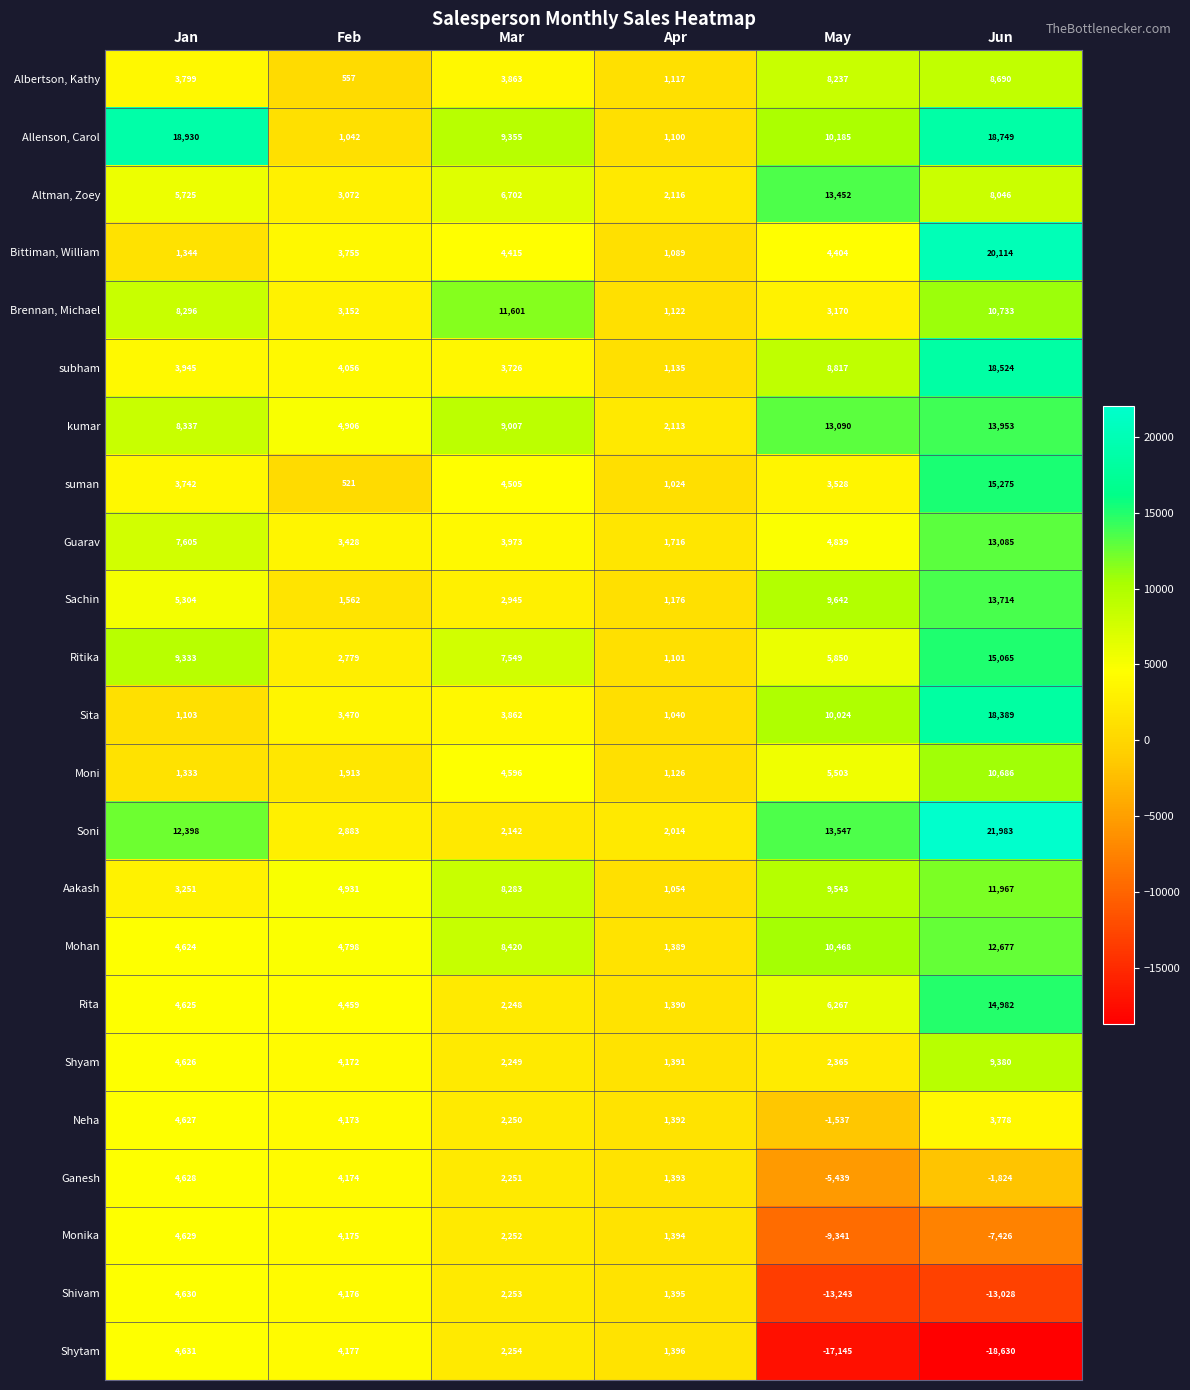

True or false: subham has a value of 8817 at May.

True